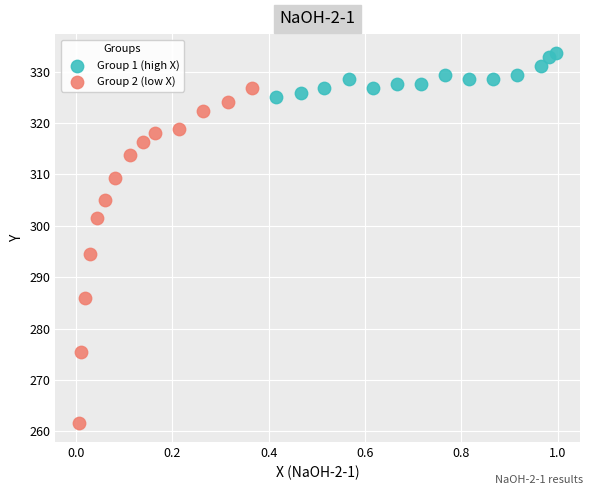

Which series contains the lowest Y value?

Group 2 (low X)